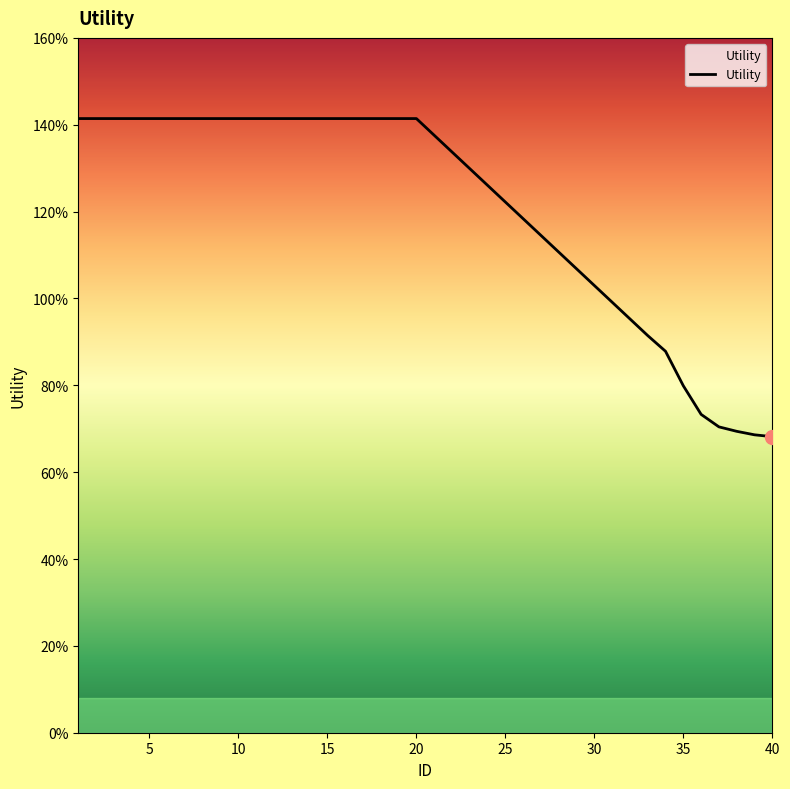

Is this an area chart (filled region under the line)?

Yes